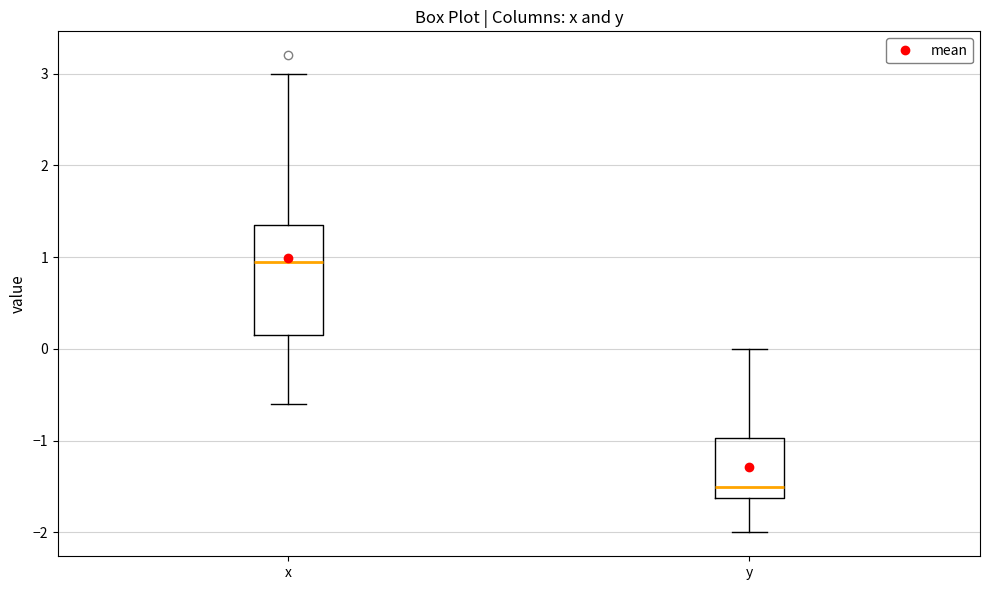

Where does the upper whisker of the box for x end on the y-axis? The values are not printed on the chart, so give them approximately, as read against the axis.

3.0